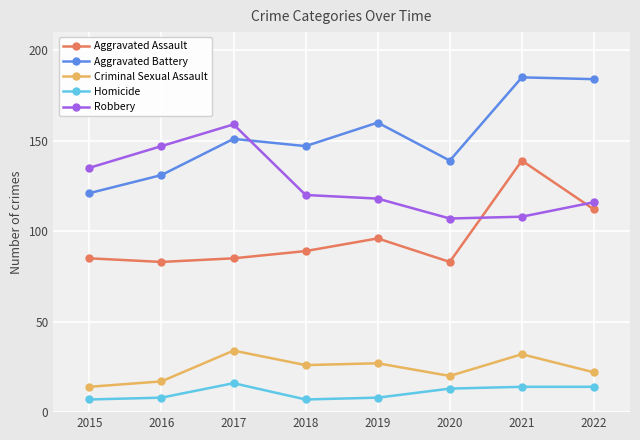

What is the highest value of the Robbery series?

159